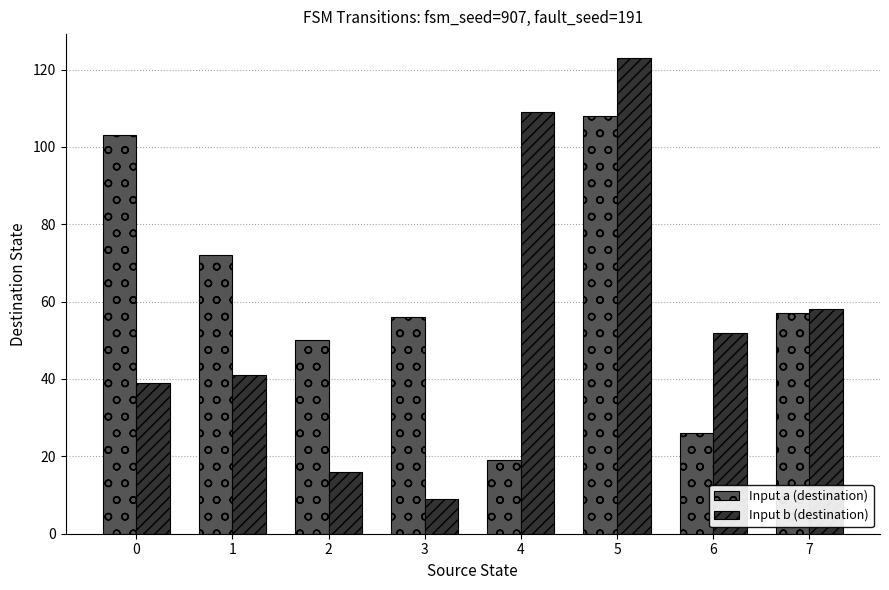

What is the value of the Input b (destination) bar at the 6th from the left?

123